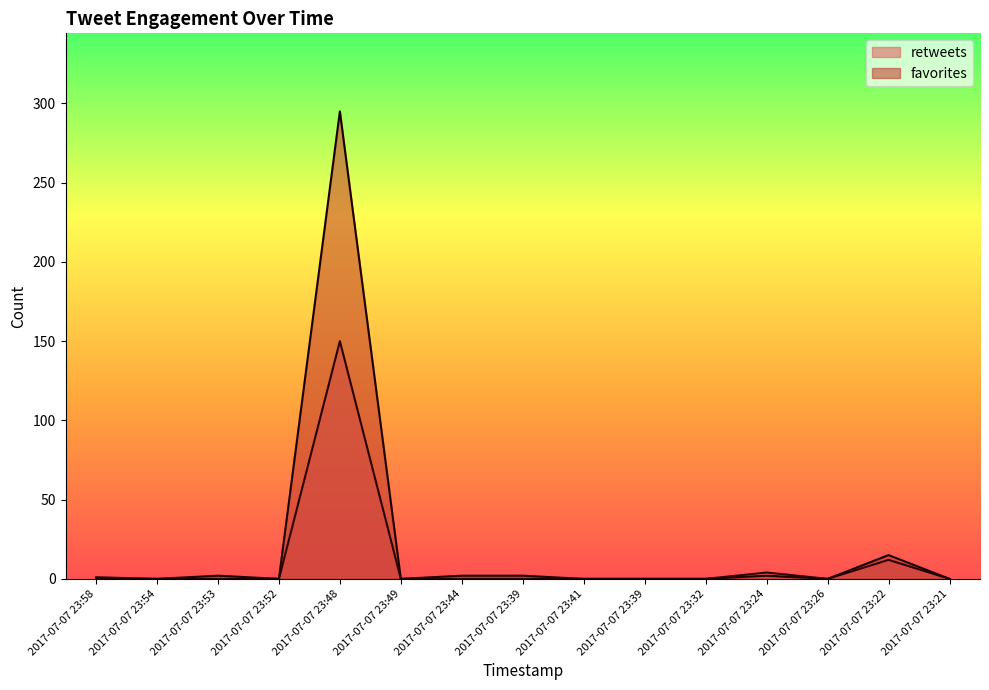

How many series are shown in this chart?

2